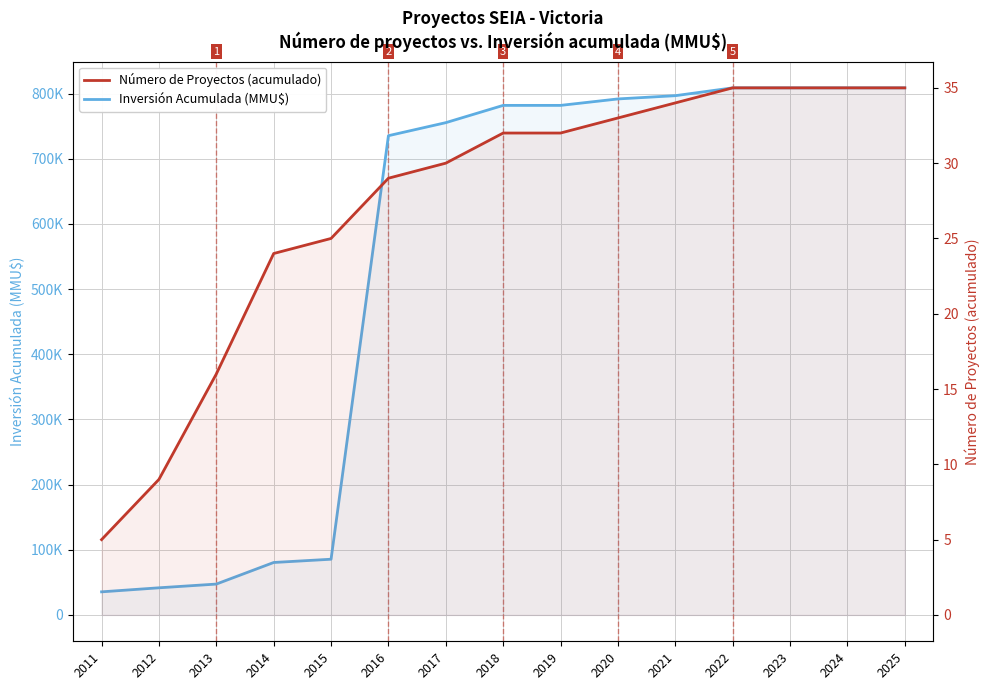

What is the sum of all Inversión Acumulada (MMU$) values?

8169785